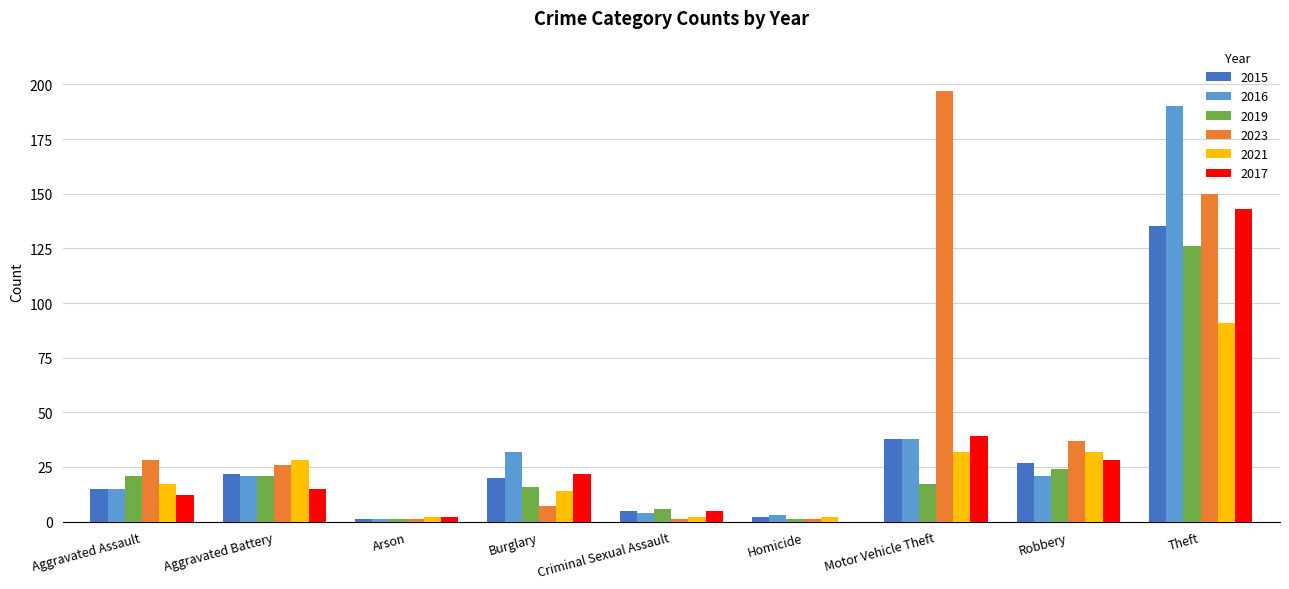

What is the maximum value shown in the chart?

197